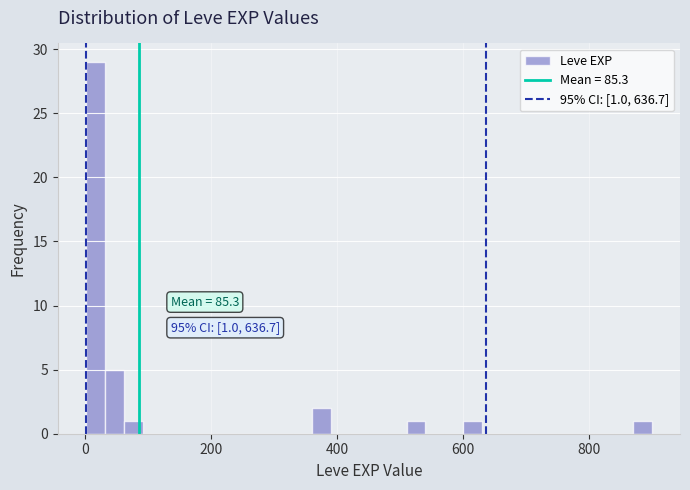

Around what value on the x-axis is the tallest bar? Give the approximate position of its centre, as read against the axis.

20